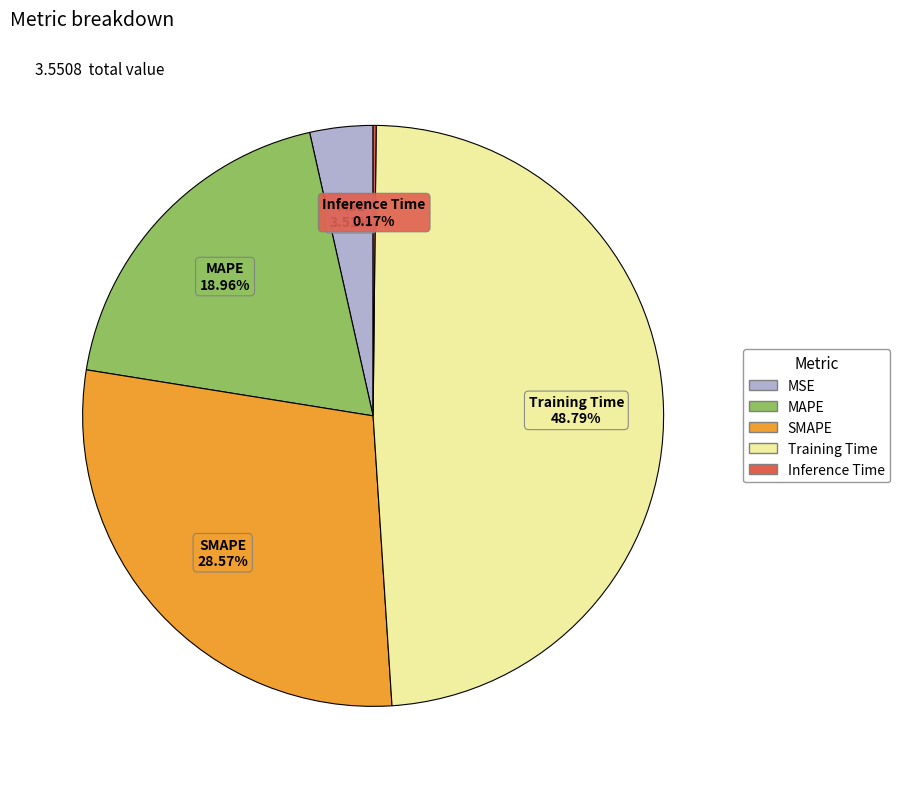

Does MSE represent more than half of the total?

No